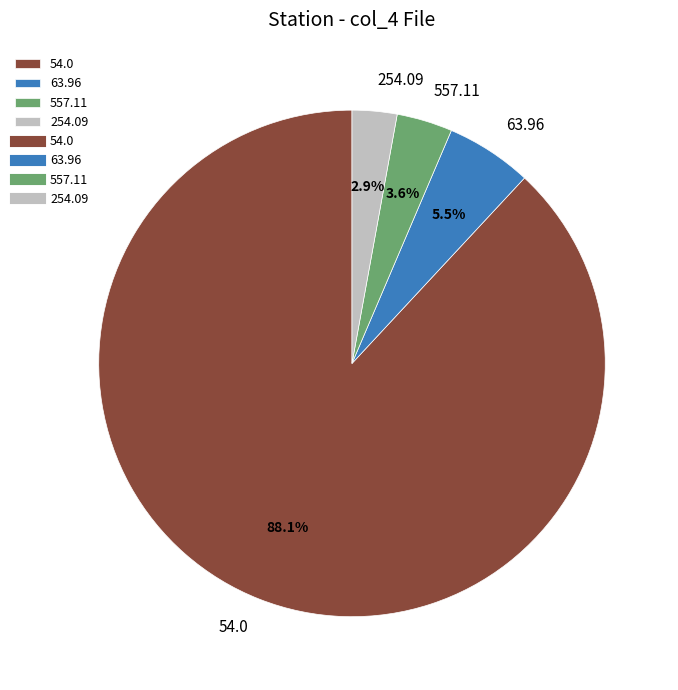

Between 54.0 and 63.96, which is larger?

54.0